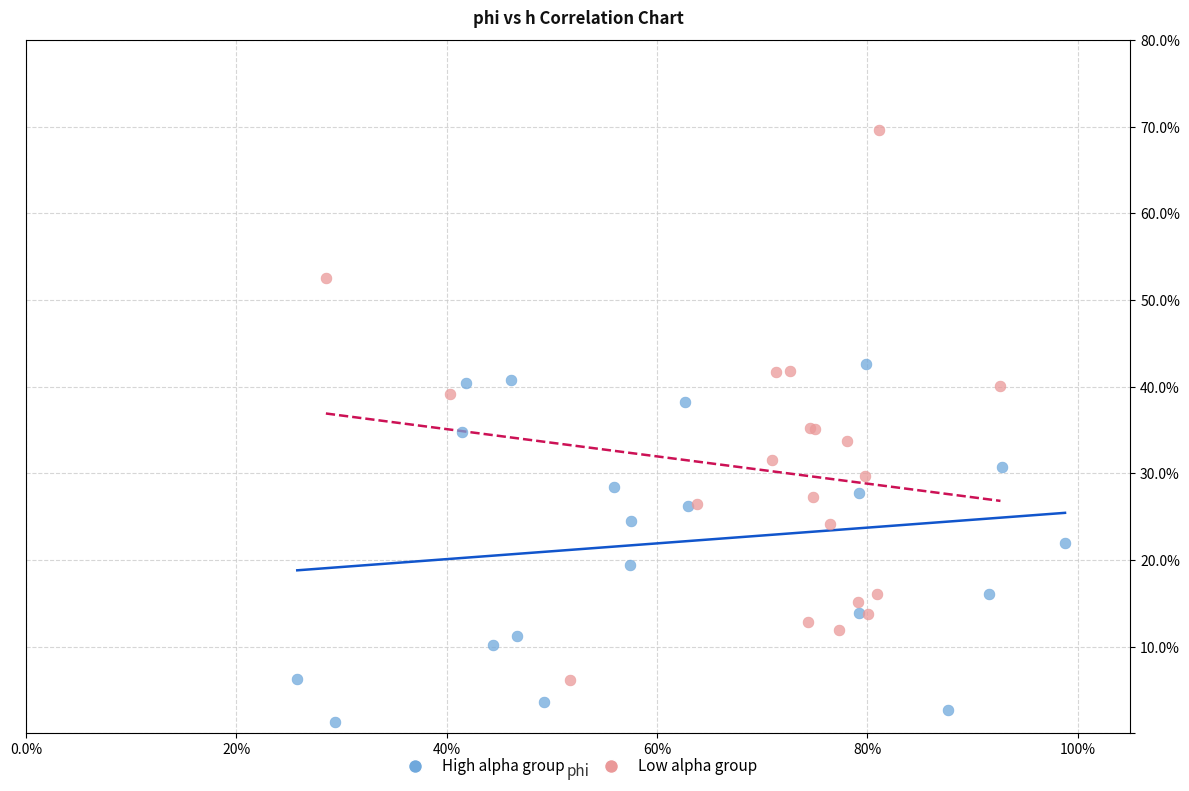

Which series contains the lowest Y value?

High alpha group